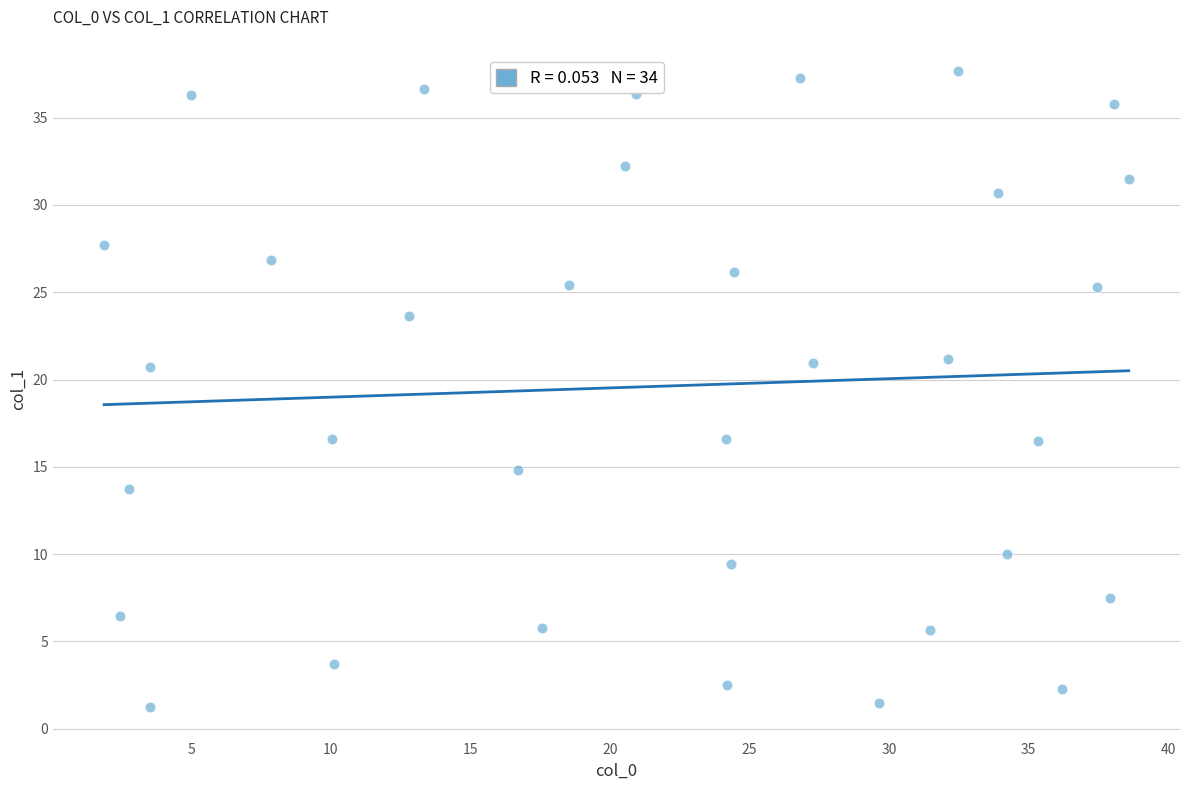

What is the range of Y values (max minus min)?

36.4